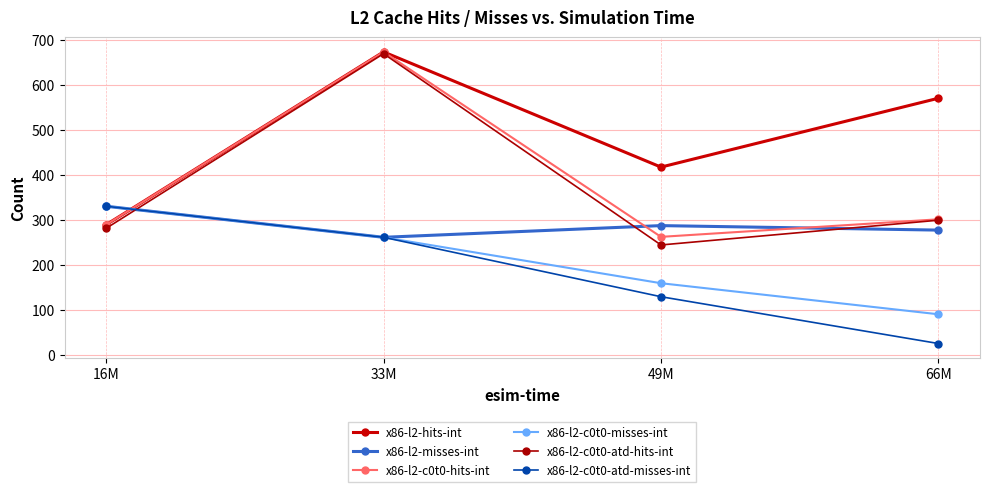

Reading right to left, extract all data points from this chart.

x86-l2-hits-int: 66M=571	49M=418	33M=674	16M=290
x86-l2-misses-int: 66M=278	49M=288	33M=262	16M=331
x86-l2-c0t0-hits-int: 66M=302	49M=263	33M=674	16M=290
x86-l2-c0t0-misses-int: 66M=91	49M=160	33M=262	16M=331
x86-l2-c0t0-atd-hits-int: 66M=300	49M=245	33M=670	16M=282
x86-l2-c0t0-atd-misses-int: 66M=26	49M=130	33M=262	16M=331